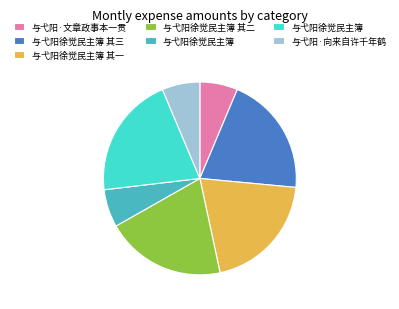

Does any single category account for the majority?

No